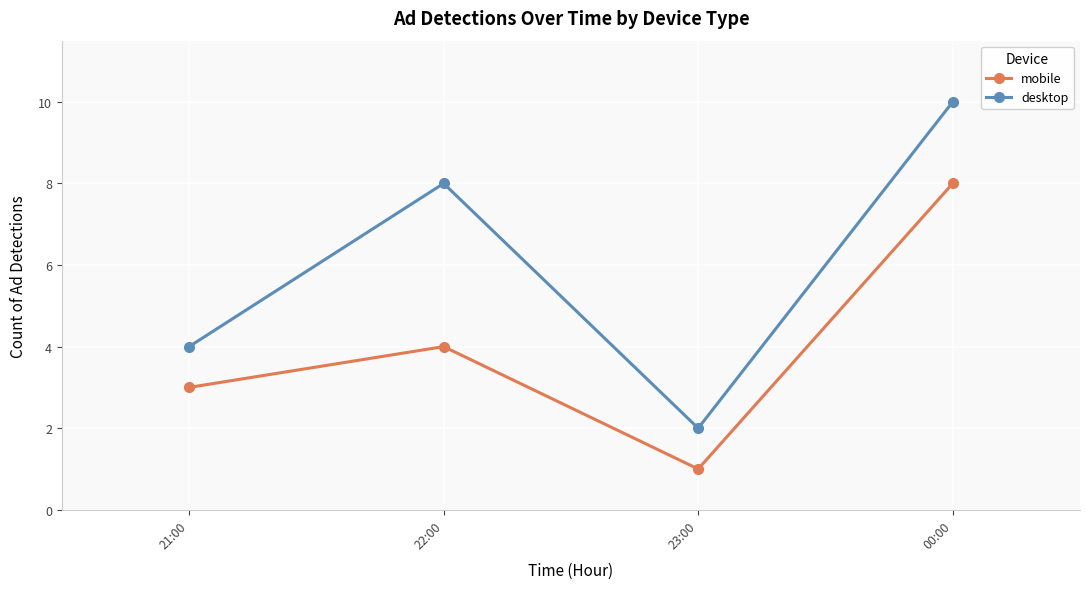

Reading left to right, extract all data points from this chart.

mobile: 3	4	1	8
desktop: 4	8	2	10